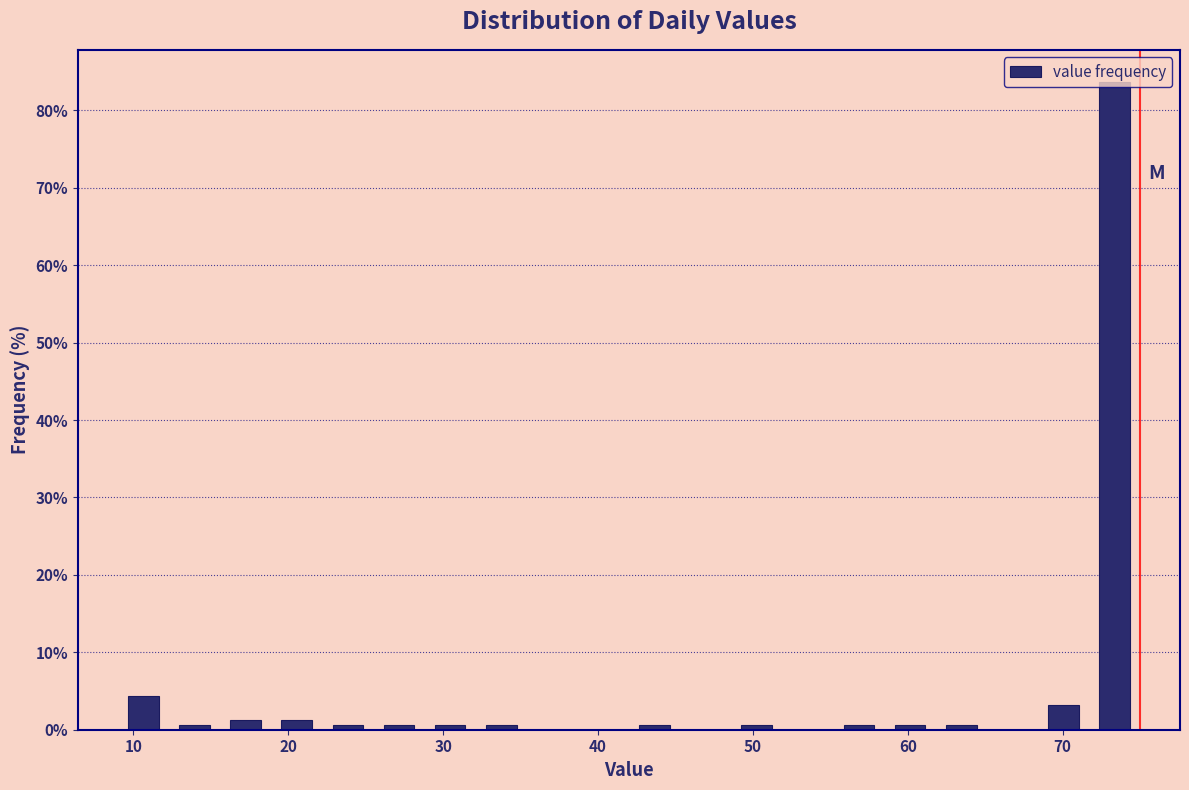

Around what value on the x-axis is the tallest bar? Give the approximate position of its centre, as read against the axis.

73